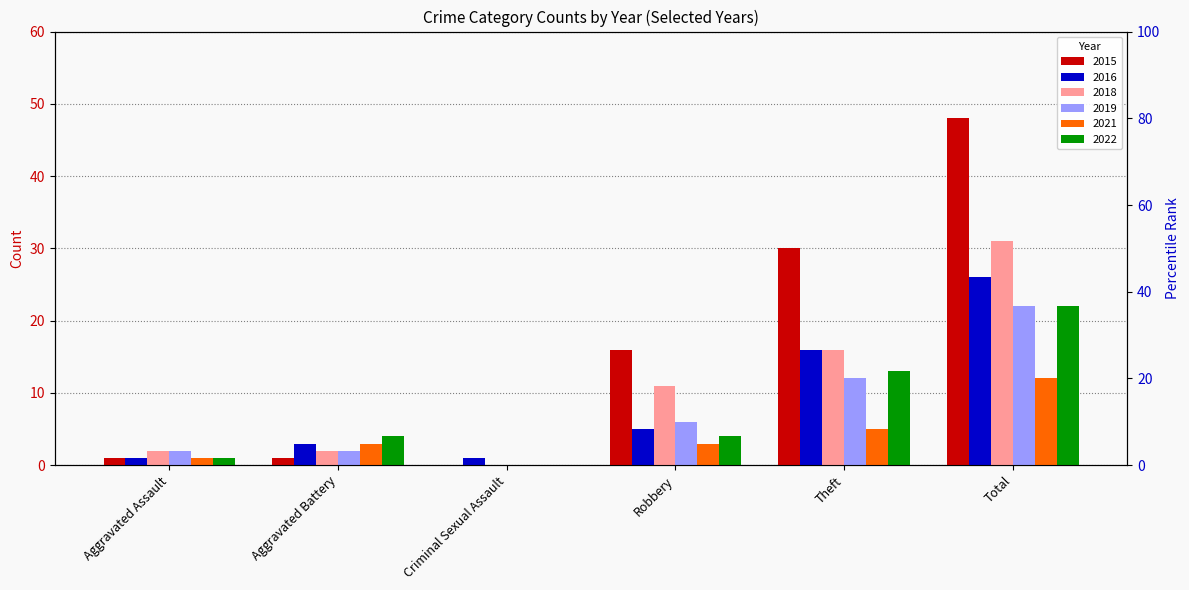

At which category is the sum across all series the highest?

Total